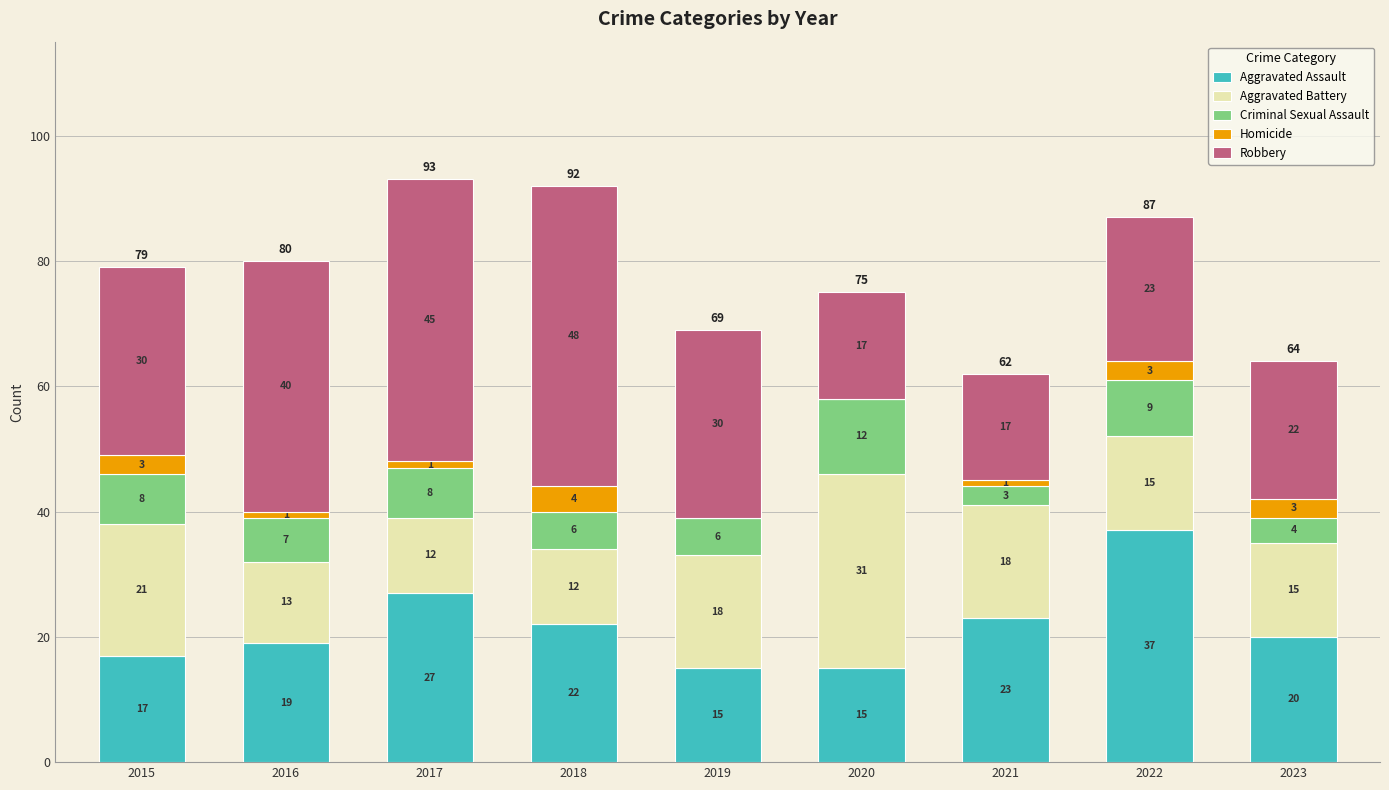

Does the chart contain stacked bars?

Yes